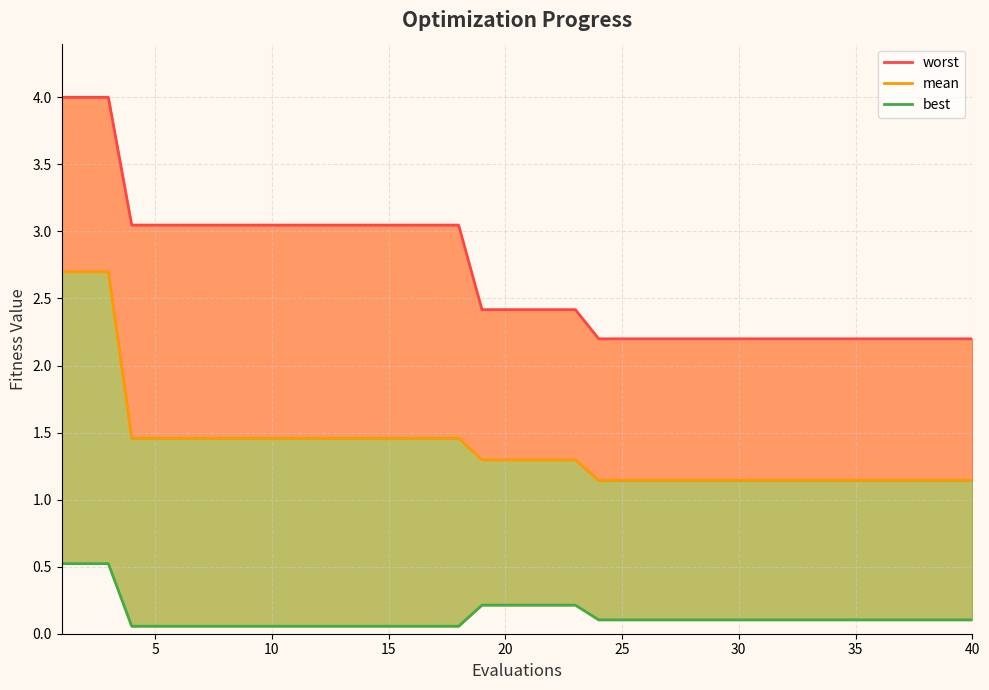

Where is worst nearest to the value 3?

15